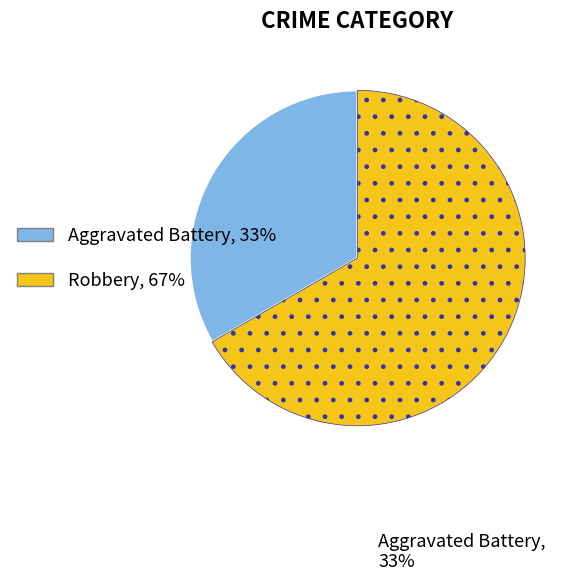

What is the largest slice in the pie chart?

Robbery